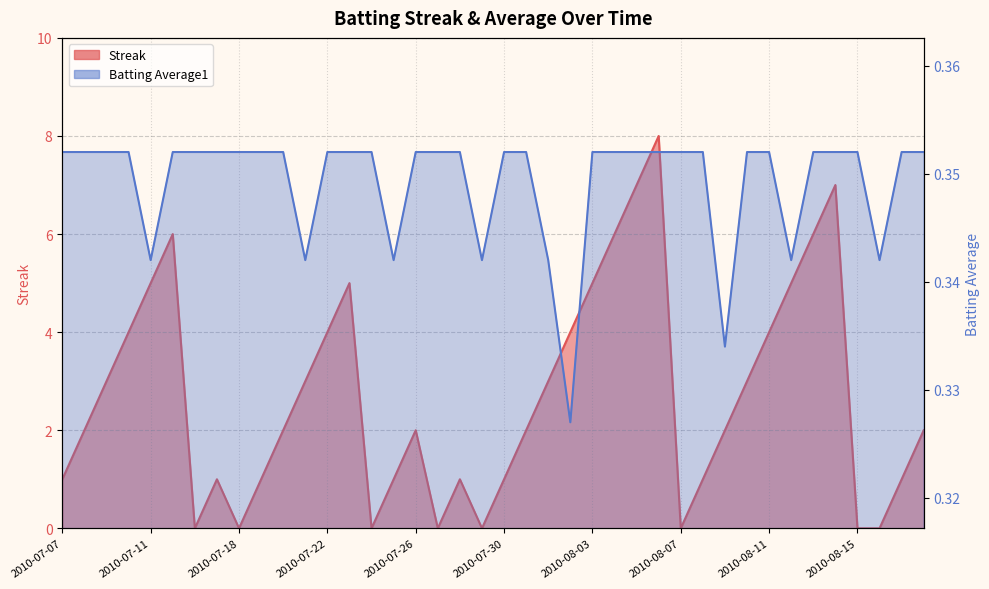

Which label corresponds to the largest value in the chart?

2010-08-06